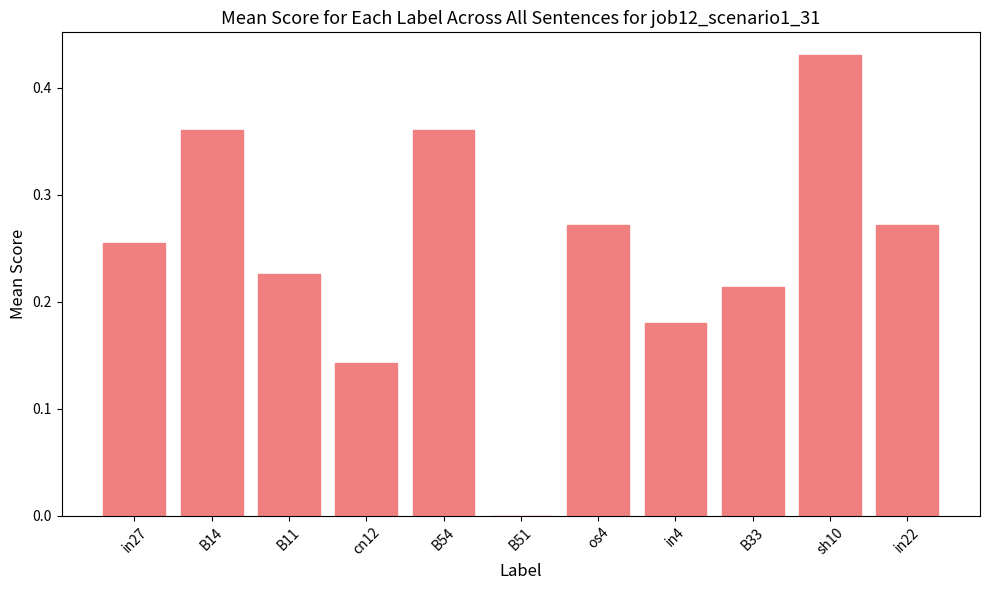

True or false: the data shows 0.8 at sh10.

False